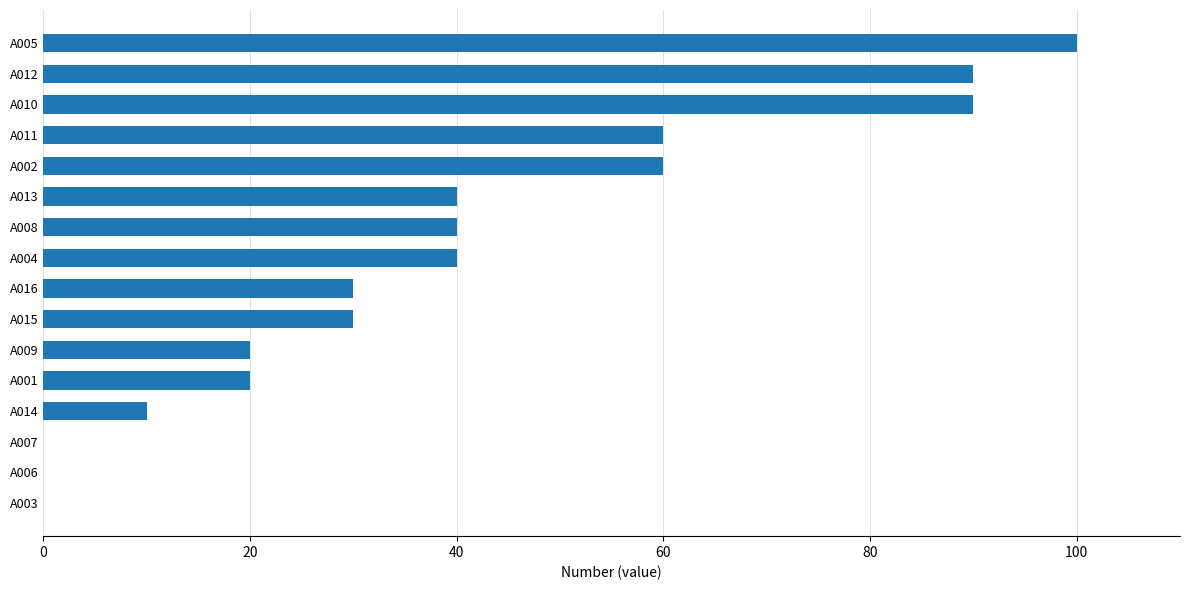

True or false: the data shows 60 at A011.

True